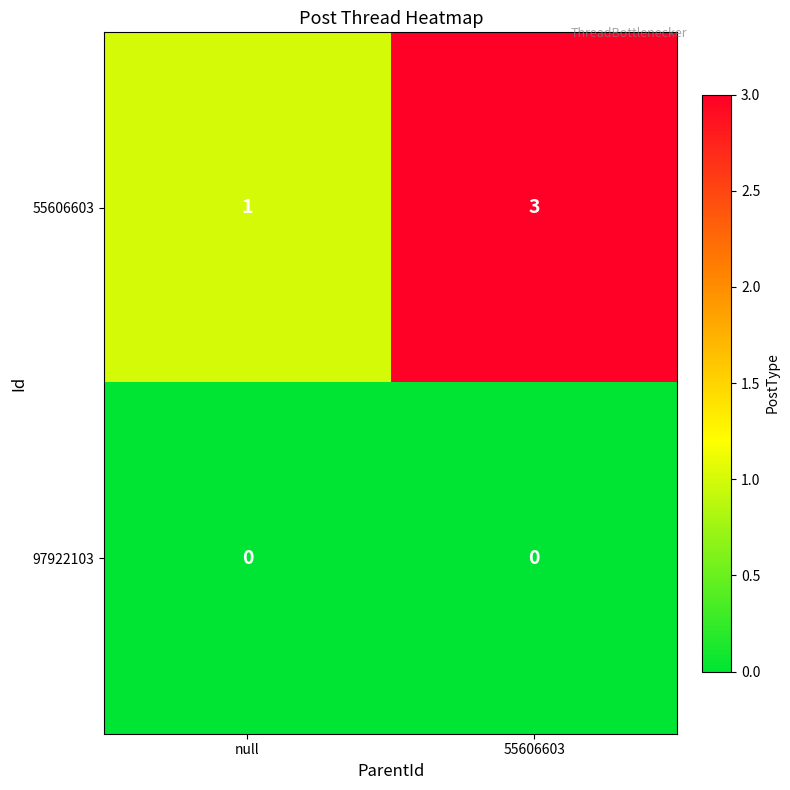

What is the sum of the 55606603 values at 55606603 and null?

4